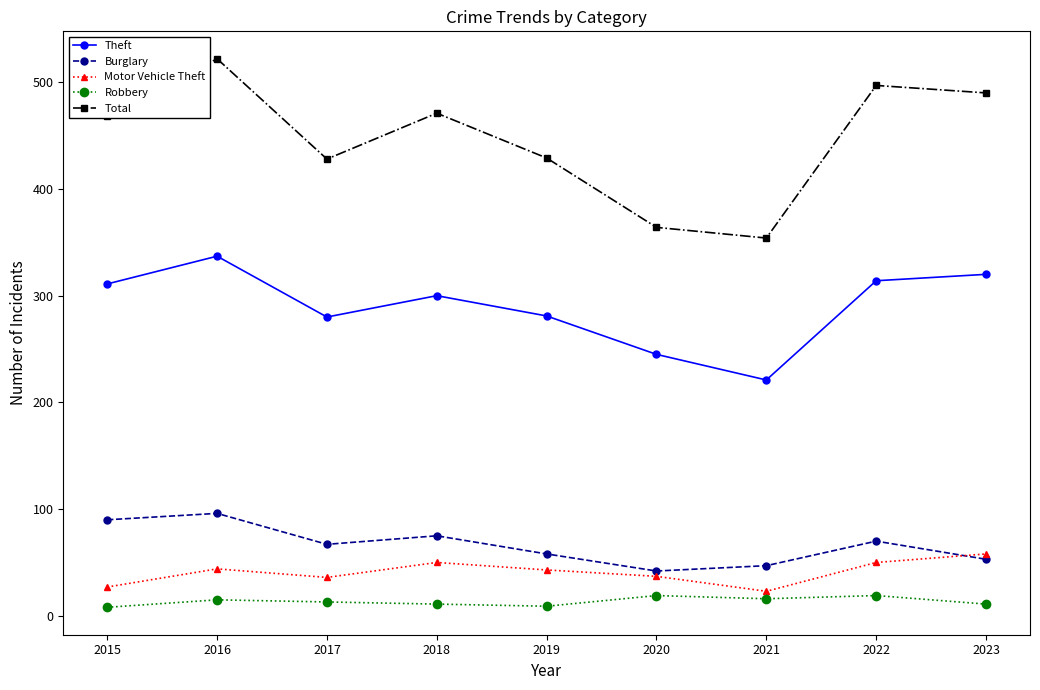

What is the maximum value for Motor Vehicle Theft?

58